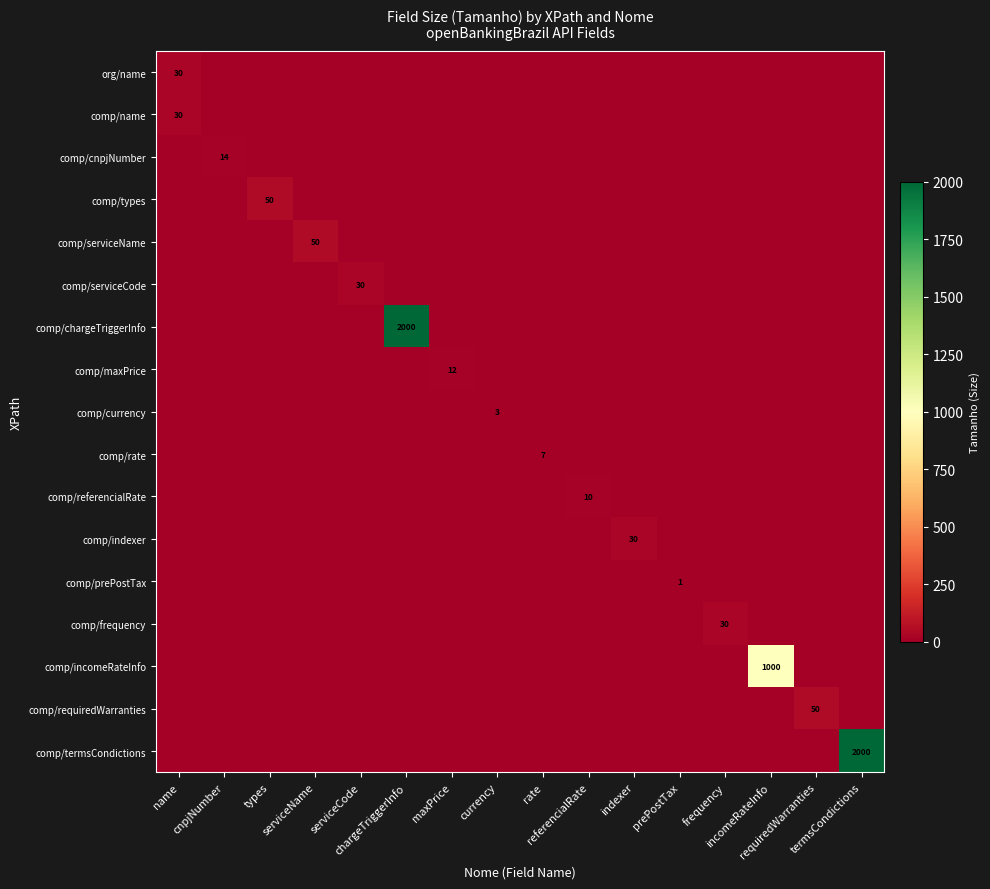

List the series in order of their peak value, lowest first.

comp/prePostTax, comp/currency, comp/rate, comp/referencialRate, comp/maxPrice, comp/cnpjNumber, org/name, comp/name, comp/serviceCode, comp/indexer, comp/frequency, comp/types, comp/serviceName, comp/requiredWarranties, comp/incomeRateInfo, comp/chargeTriggerInfo, comp/termsCondictions